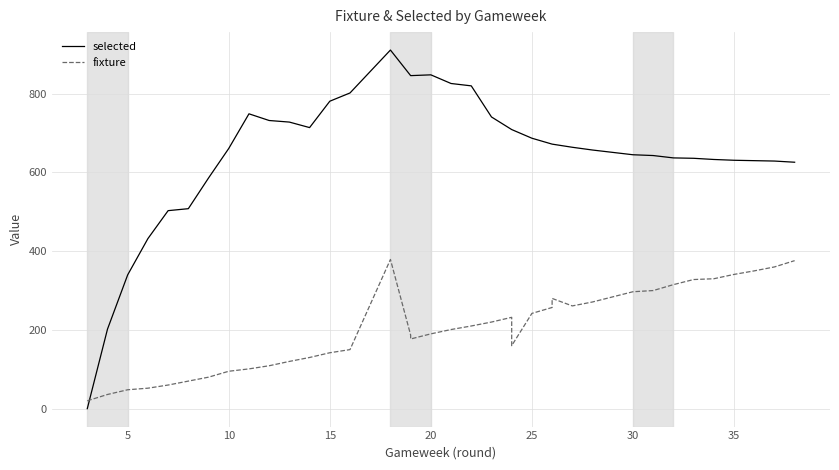

The selected series shows 205 at 30. True or false?

False